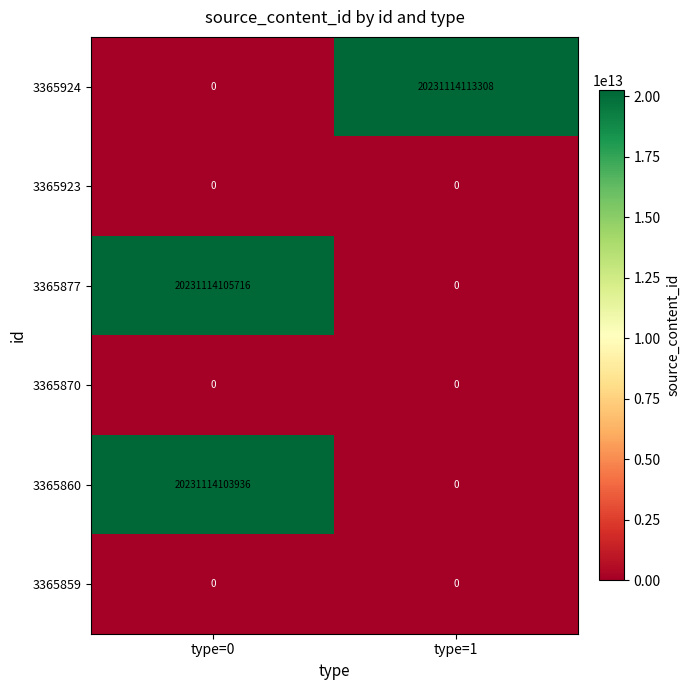

At which category is the sum across all series the highest?

type=0